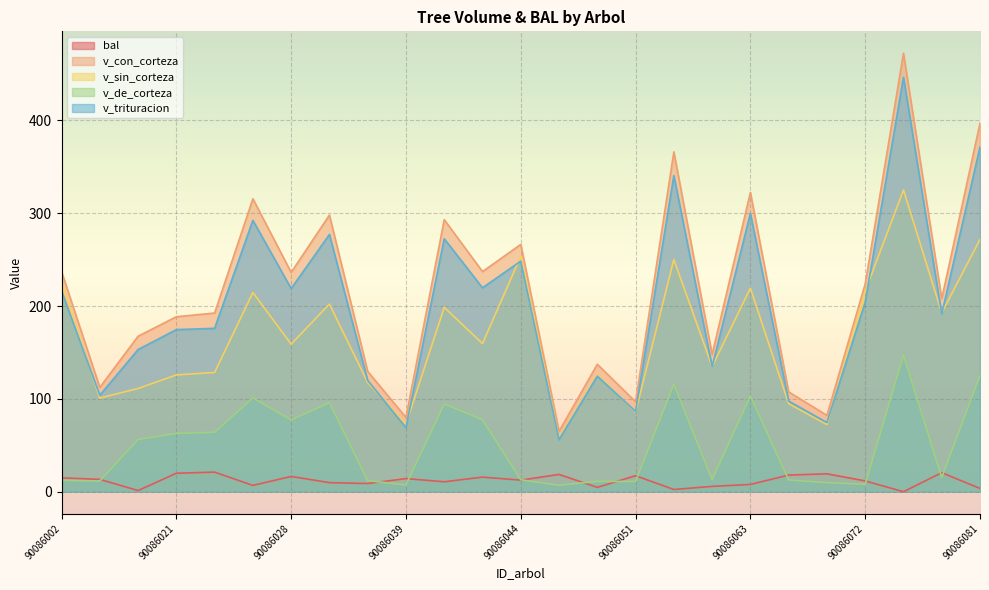

What is the difference between the maximum and second lowest values in the v_sin_corteza series?

252.8